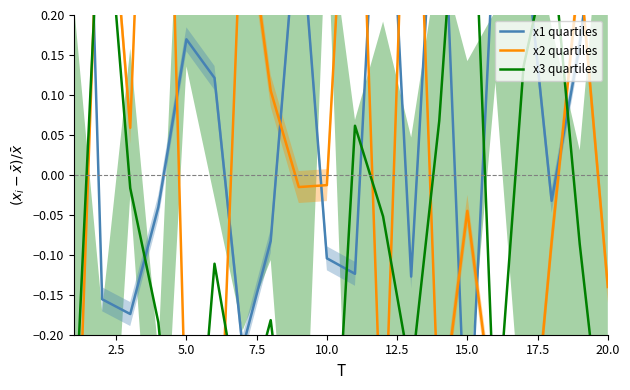

The x1 quartiles series shows -0.1 at 15.0. True or false?

False